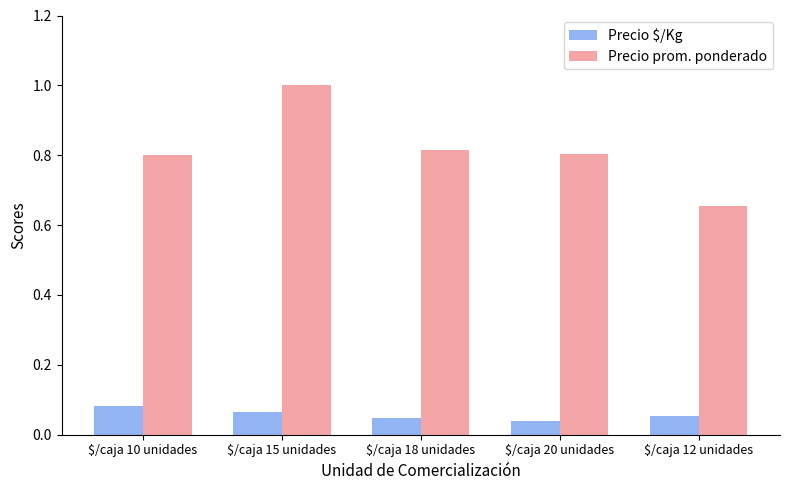

What is the label of the 5th bar from the left?

$/caja 12 unidades